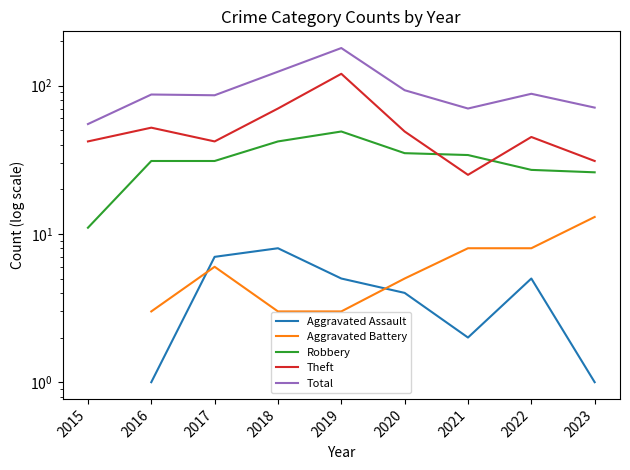

Rank the series at 2020 from highest to lowest value.

Total, Theft, Robbery, Aggravated Battery, Aggravated Assault